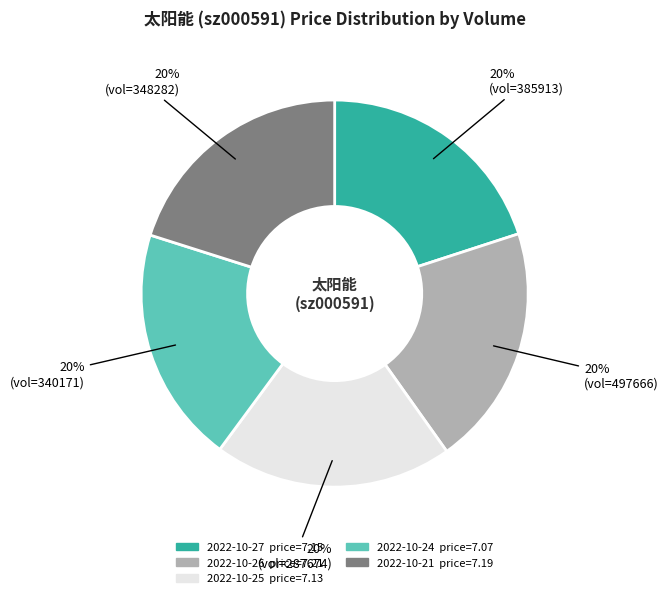

Is there any slice that represents more than half of the pie?

No